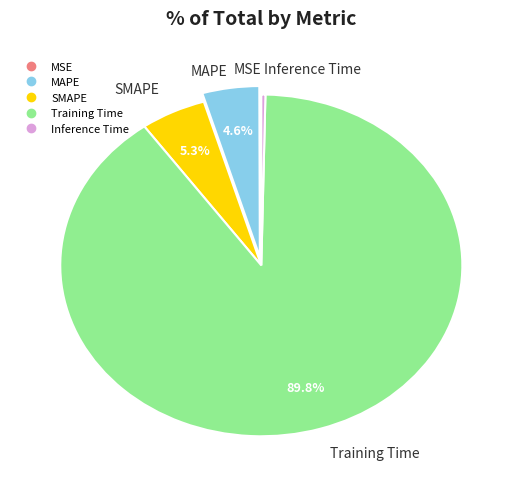

Which category has the biggest portion of the pie?

Training Time